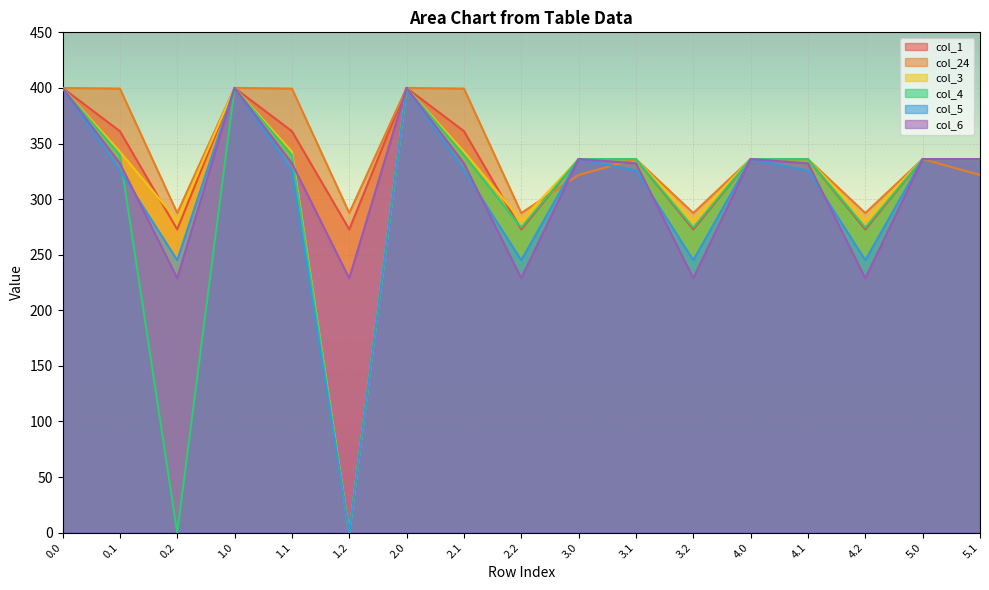

What is the difference between the maximum and minimum values in the col_5 series?

400.0